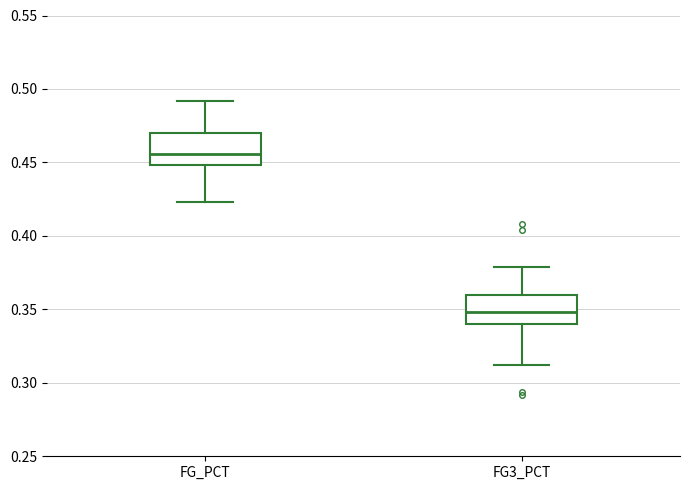

Where does the lower whisker of the box for FG_PCT end on the y-axis? The values are not printed on the chart, so give them approximately, as read against the axis.

0.425